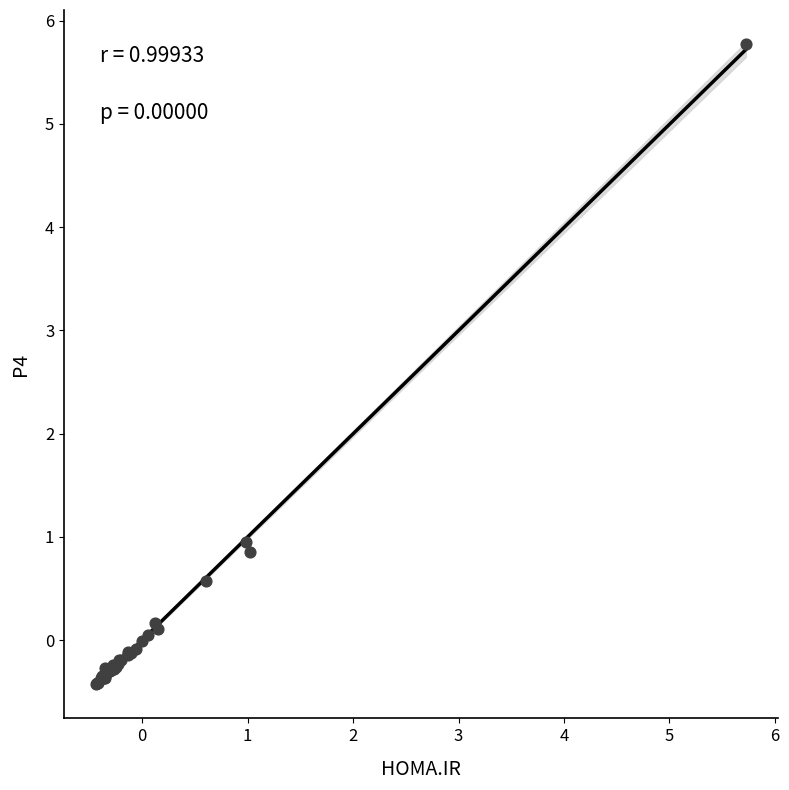

What Y value in the scatter plot is closest to 2?

0.9